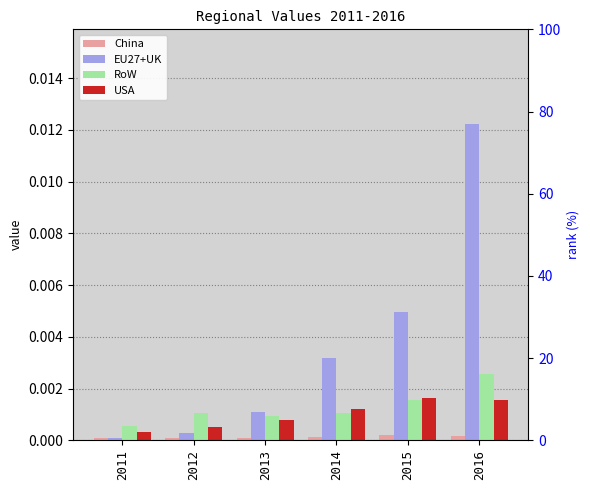

Rank the series at 2014 from highest to lowest value.

EU27+UK, USA, RoW, China